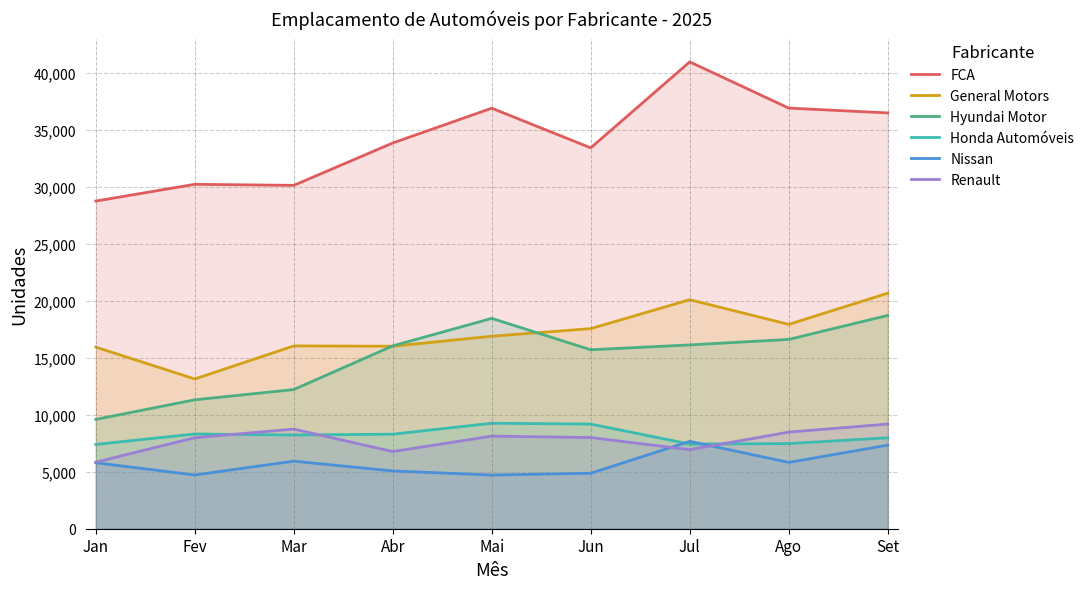

At how many categories does at least one series exceed 39757?

1